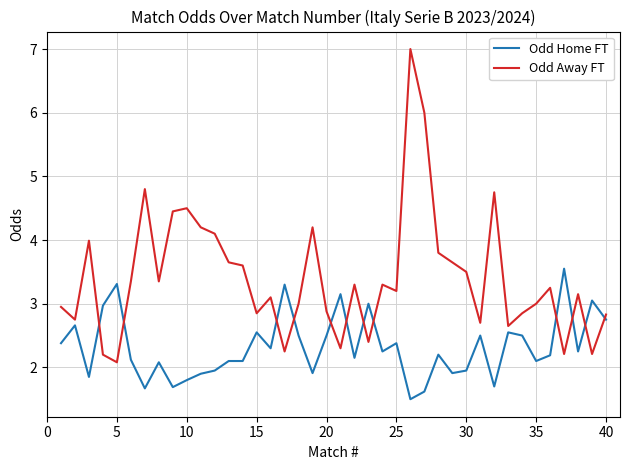

What is the sum of all Odd Away FT values?

136.3